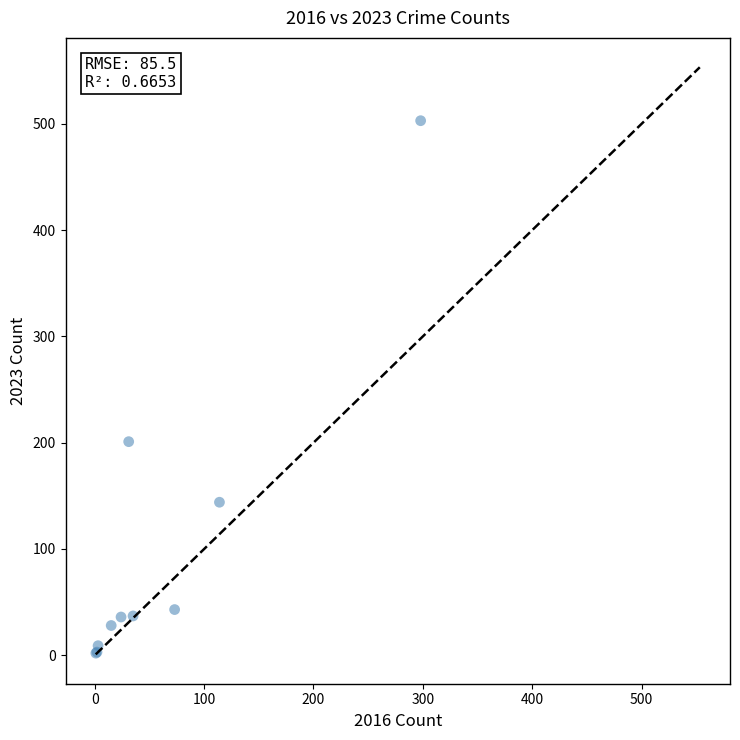

What Y value in the scatter plot is closest to 252?

201